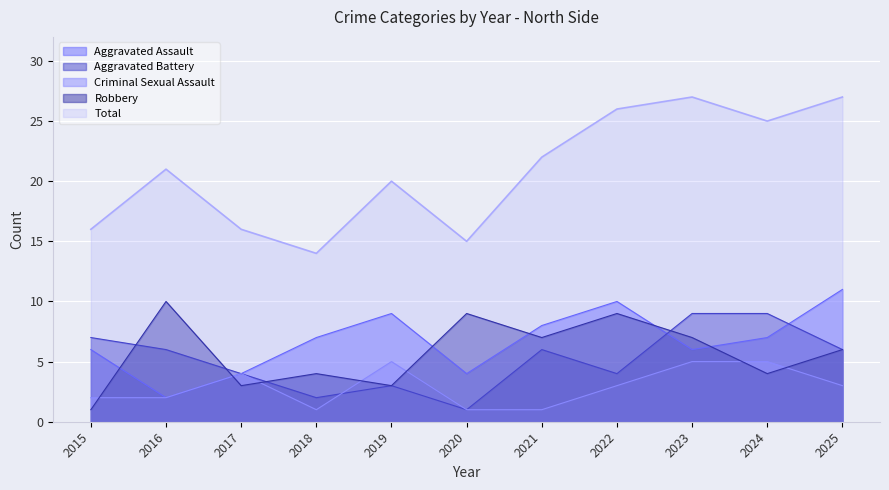

How many lines are shown in the chart?

5